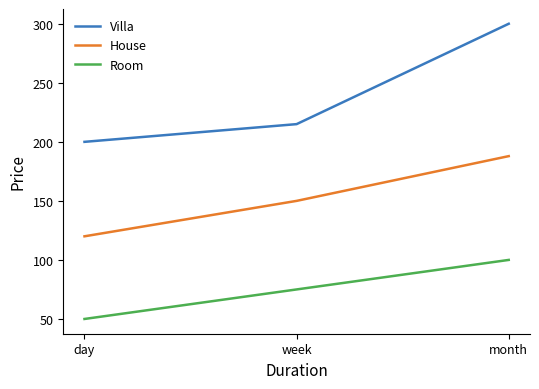

Which series has the widest spread of values?

Villa